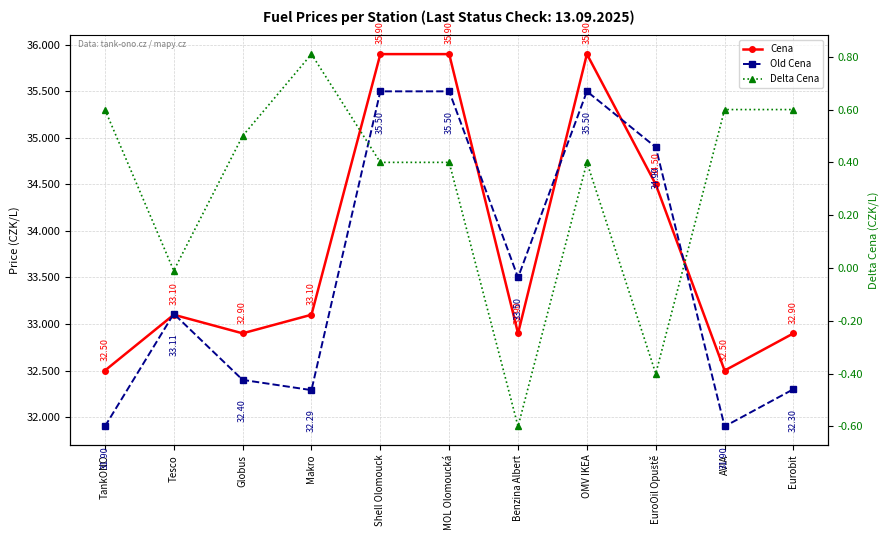

Which has a higher value, Tesco or Globus?

Tesco